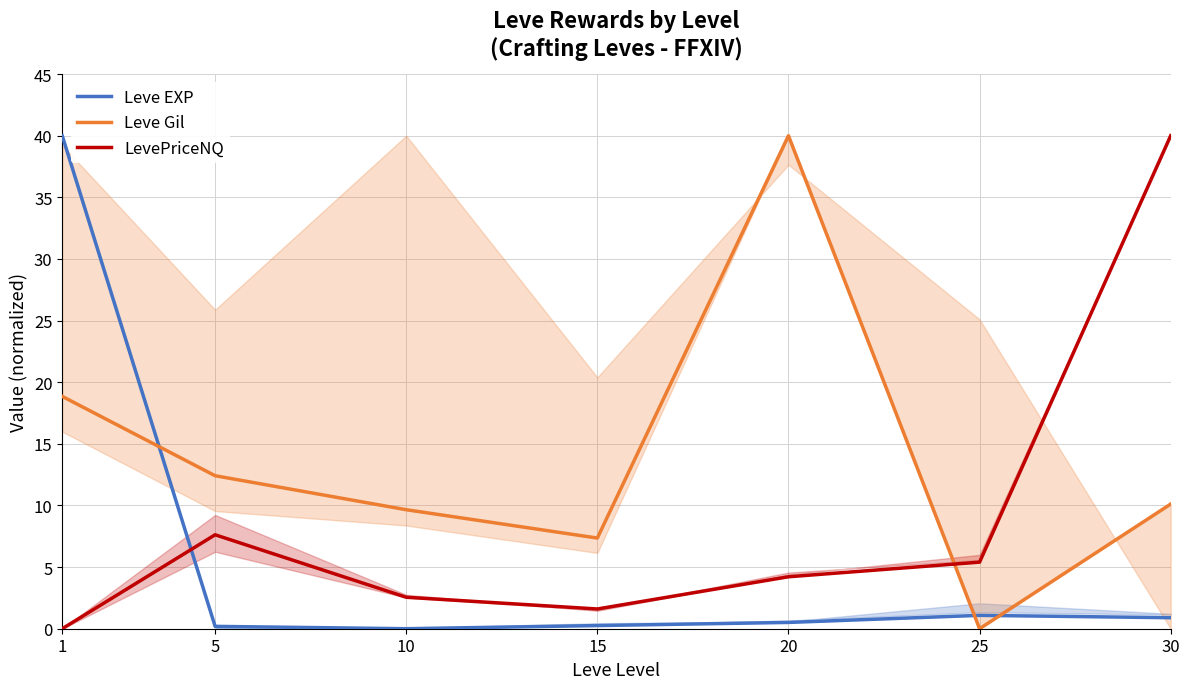

What is the difference between the second highest and second lowest values in the Leve EXP series?

0.9